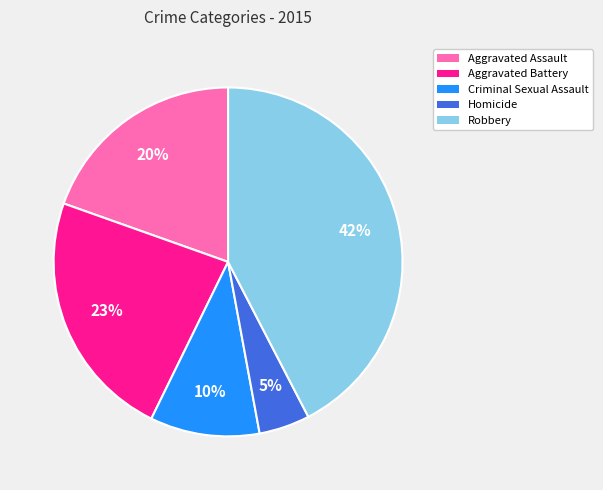

Which slice is the smallest?

Homicide